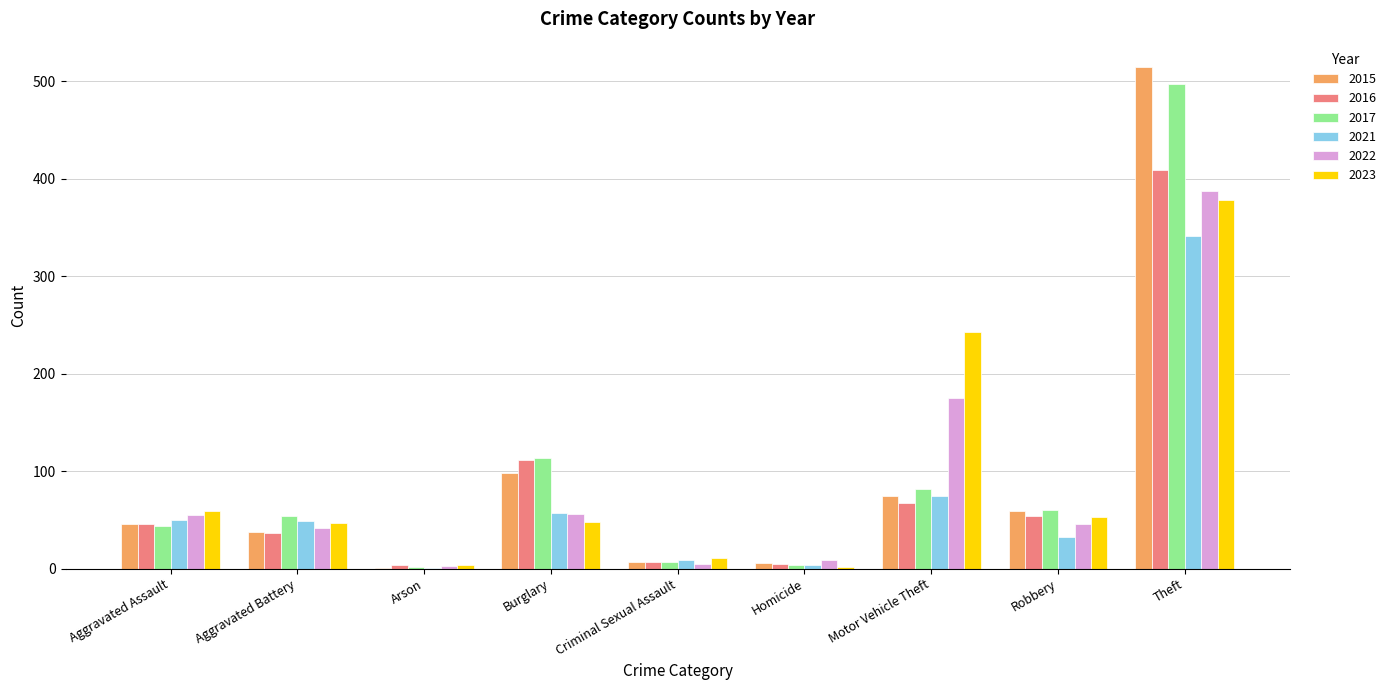

Which label corresponds to the largest value in the chart?

Theft